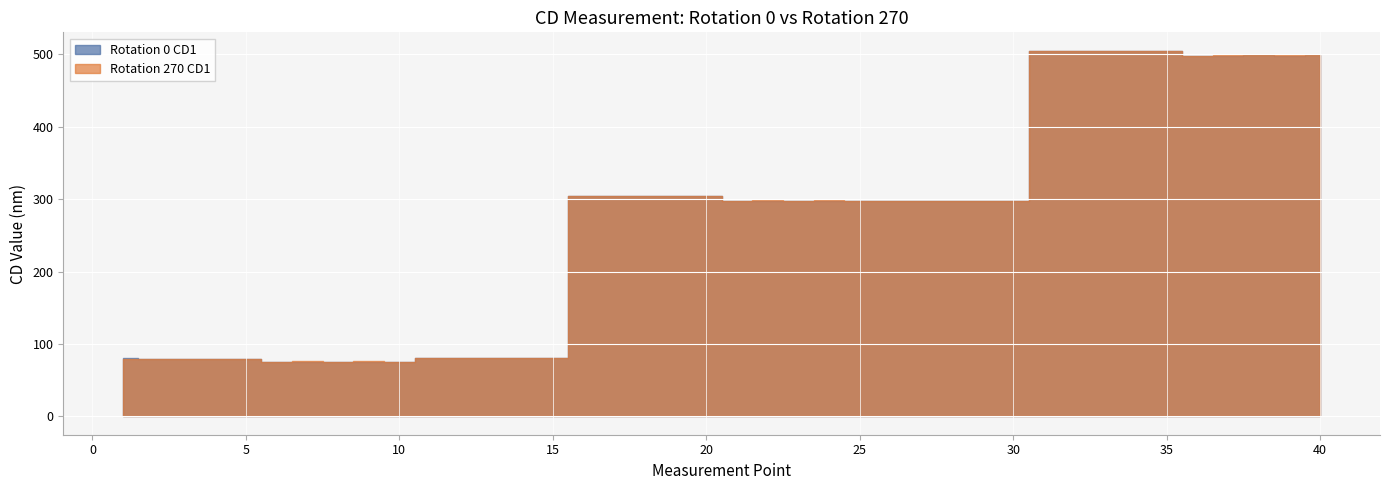

True or false: Rotation 270 CD1 and Rotation 0 CD1 intersect in this chart.

True